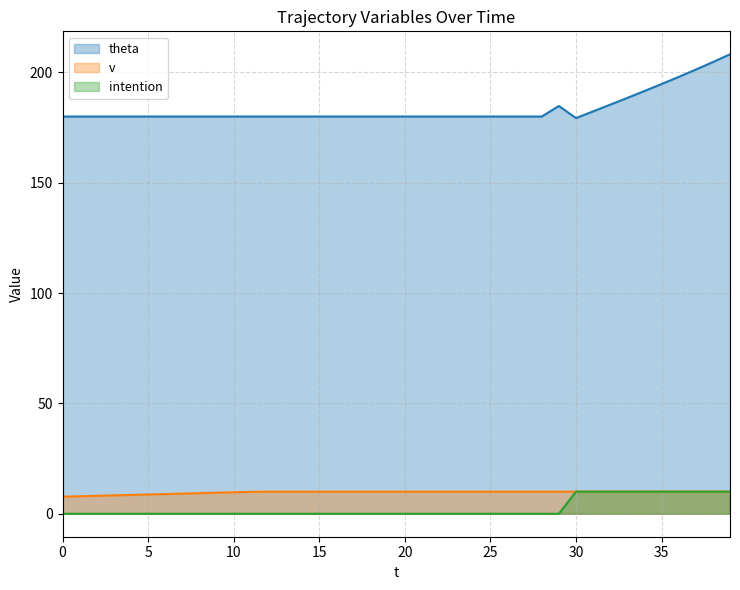

Rank the categories by v value from highest to lowest.

12, 13, 14, 15, 16, 17, 18, 19, 20, 21, 22, 23, 24, 25, 26, 27, 28, 29, 30, 31, 32, 33, 34, 35, 36, 37, 38, 39, 11, 10, 9, 8, 7, 6, 5, 4, 3, 2, 1, 0